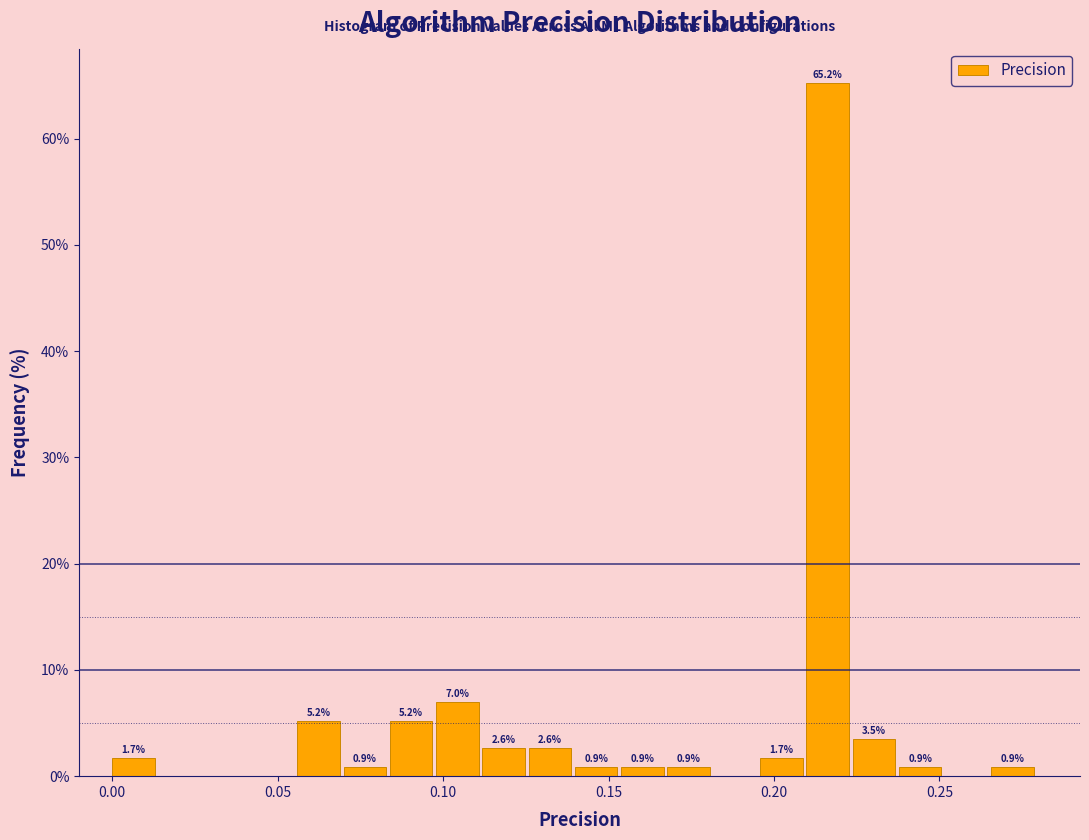

Read against the x-axis, roughly where is the centre of the tallest bar?

0.215